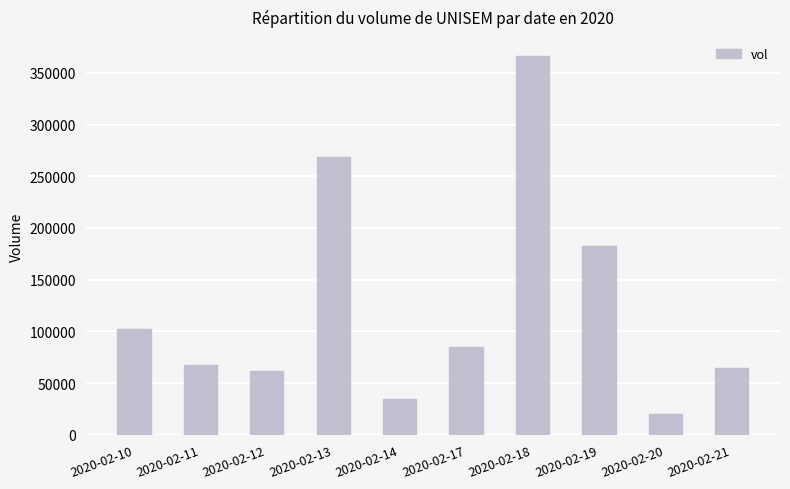

What is the ratio of the value at 2020-02-19 to the value at 2020-02-11?

2.7